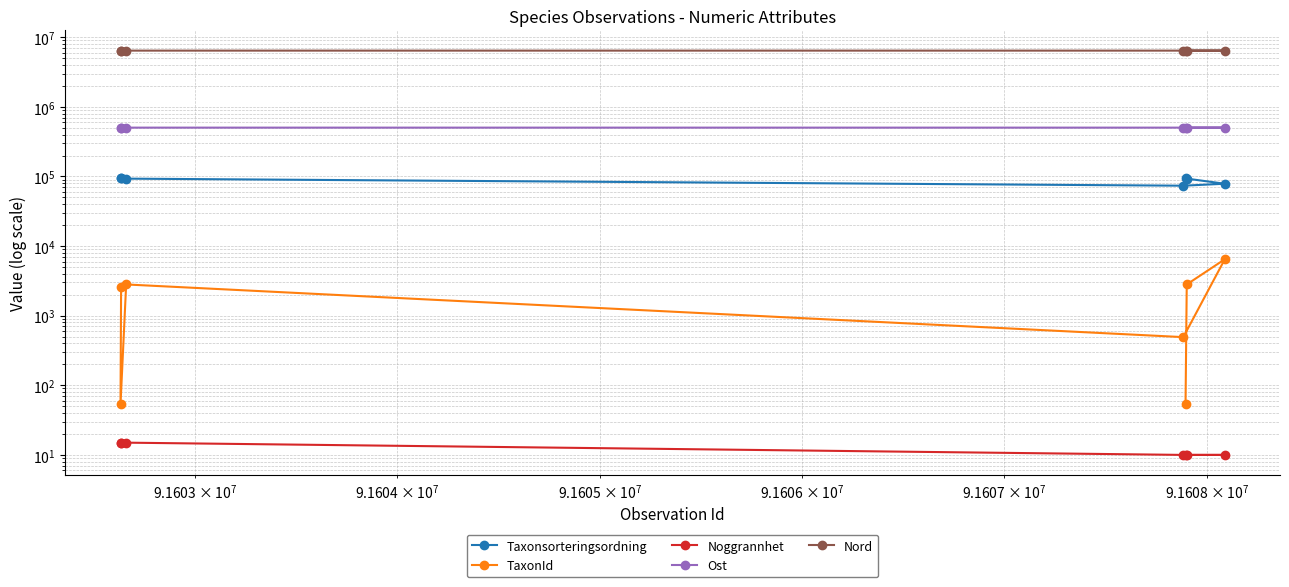

Is the value of Taxonsorteringsordning at 6 greater than the value of Nord at 4?

No